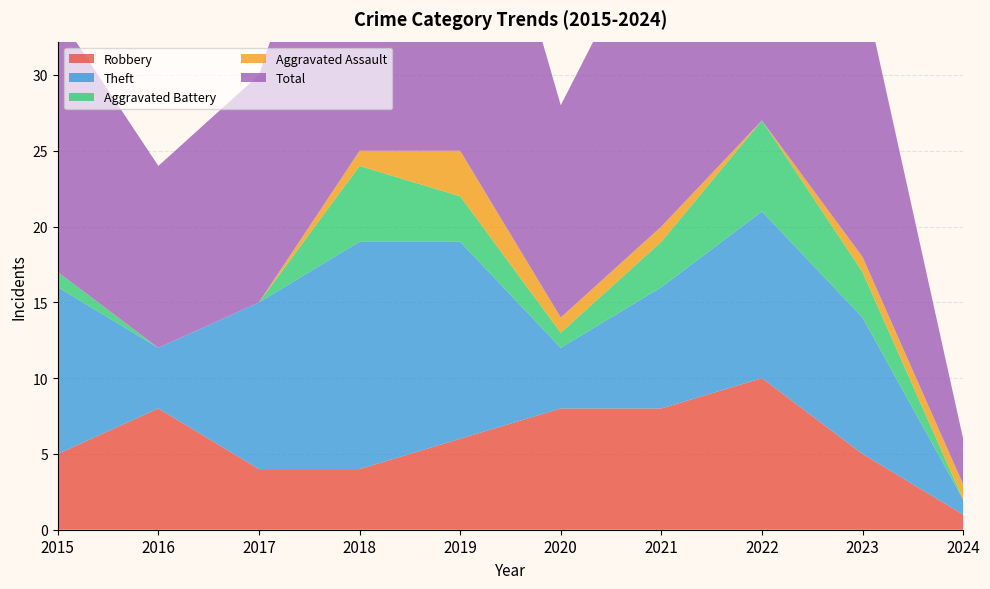

Reading left to right, list all the values displayed in this chart.

Robbery: 2015=5	2016=8	2017=4	2018=4	2019=6	2020=8	2021=8	2022=10	2023=5	2024=1
Theft: 2015=11	2016=4	2017=11	2018=15	2019=13	2020=4	2021=8	2022=11	2023=9	2024=1
Aggravated Battery: 2015=1	2016=0	2017=0	2018=5	2019=3	2020=1	2021=3	2022=6	2023=3	2024=0
Aggravated Assault: 2015=0	2016=0	2017=0	2018=1	2019=3	2020=1	2021=1	2022=0	2023=1	2024=1
Total: 2015=17	2016=12	2017=15	2018=25	2019=26	2020=14	2021=21	2022=28	2023=18	2024=3